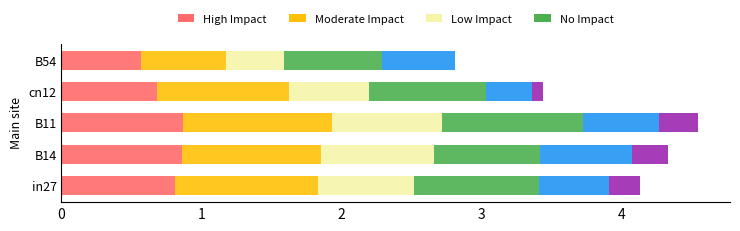

Reading right to left, transcribe all the data shown in this chart.

High Impact: 0.6	0.7	0.9	0.9	0.8
Moderate Impact: 0.6	0.9	1.1	1.0	1.0
Low Impact: 0.4	0.6	0.8	0.8	0.7
No Impact: 0.7	0.8	1.0	0.8	0.9
series5: 0.5	0.3	0.5	0.7	0.5
series6: 0.0	0.1	0.3	0.3	0.2